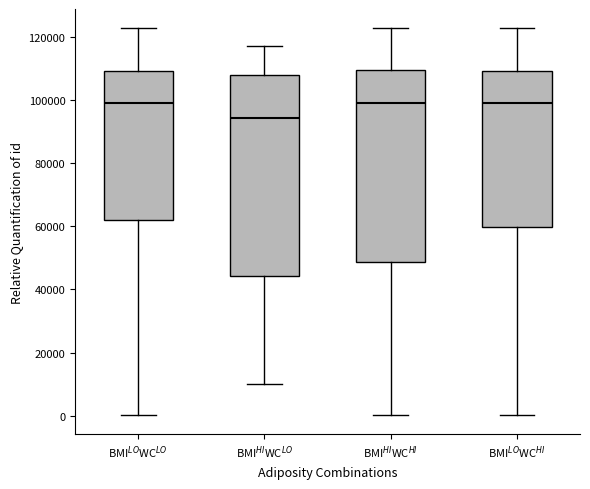

Reading left to right, transcribe this box plot: for each box, give where its median line is, the range the box spans, and where its two whiskers end, as read against the y-axis. The values are not printed on the chart, so give them approximately, as read against the axis.

BMI$^{LO}$WC$^{LO}$: median 100000, box 62000 to 110000, whiskers 0 to 122000
BMI$^{HI}$WC$^{LO}$: median 94000, box 44000 to 108000, whiskers 10000 to 118000
BMI$^{HI}$WC$^{HI}$: median 100000, box 48000 to 110000, whiskers 0 to 122000
BMI$^{LO}$WC$^{HI}$: median 100000, box 60000 to 110000, whiskers 0 to 122000